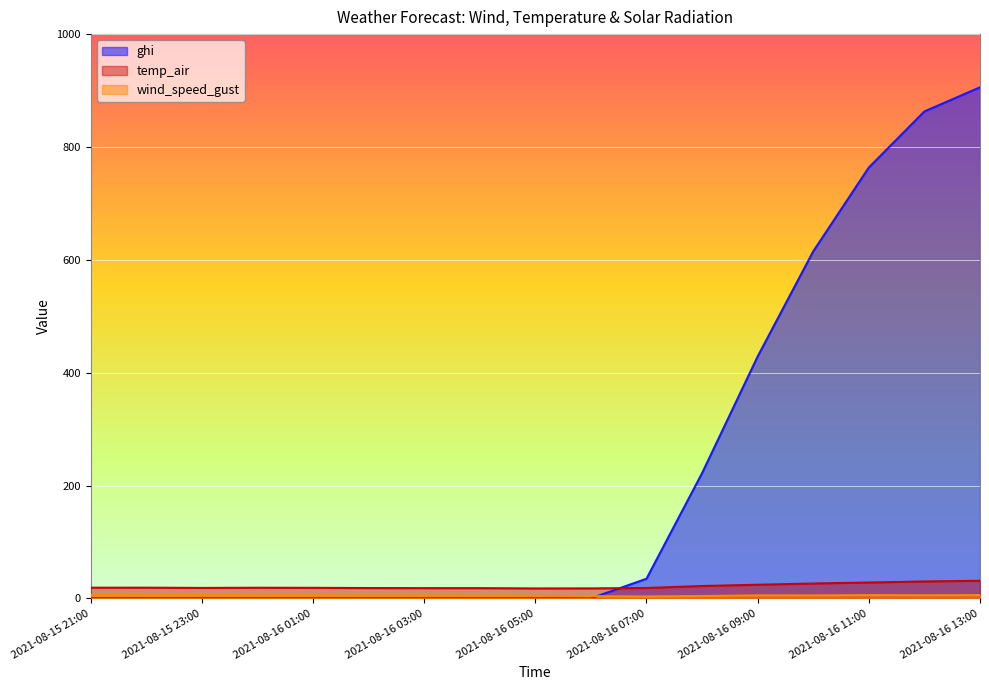

Reading left to right, list all the values displayed in this chart.

wind_speed_gust: 6.4	5.7	5.8	5.5	5.6	5.3	5.1	5.0	4.7	3.9	3.3	4.2	5.3	5.2	5.8	5.5	5.8
temp_air: 18.9	18.9	18.5	18.8	18.7	18.3	18.1	18.1	17.6	17.7	18.4	21.9	24.2	26.3	28.1	29.9	31.2
ghi: 0.0	0.0	0.0	0.0	0.0	0.0	0.0	0.0	0.0	0.0	34.8	221.9	428.6	615.0	763.6	863.0	905.7